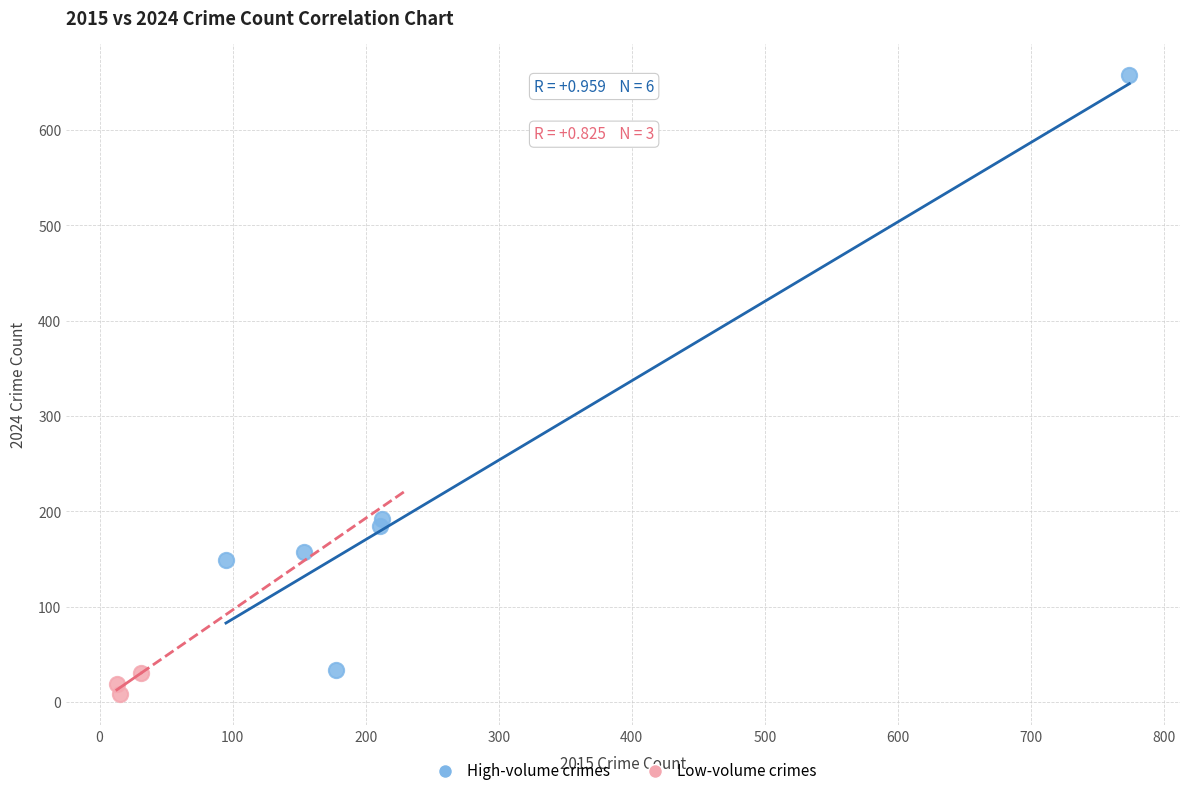

Which series contains the highest Y value?

High-volume crimes